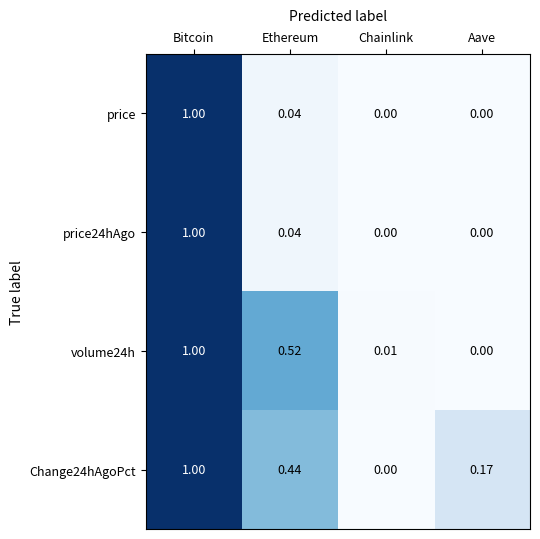

At which label is volume24h closest to 0?

Aave